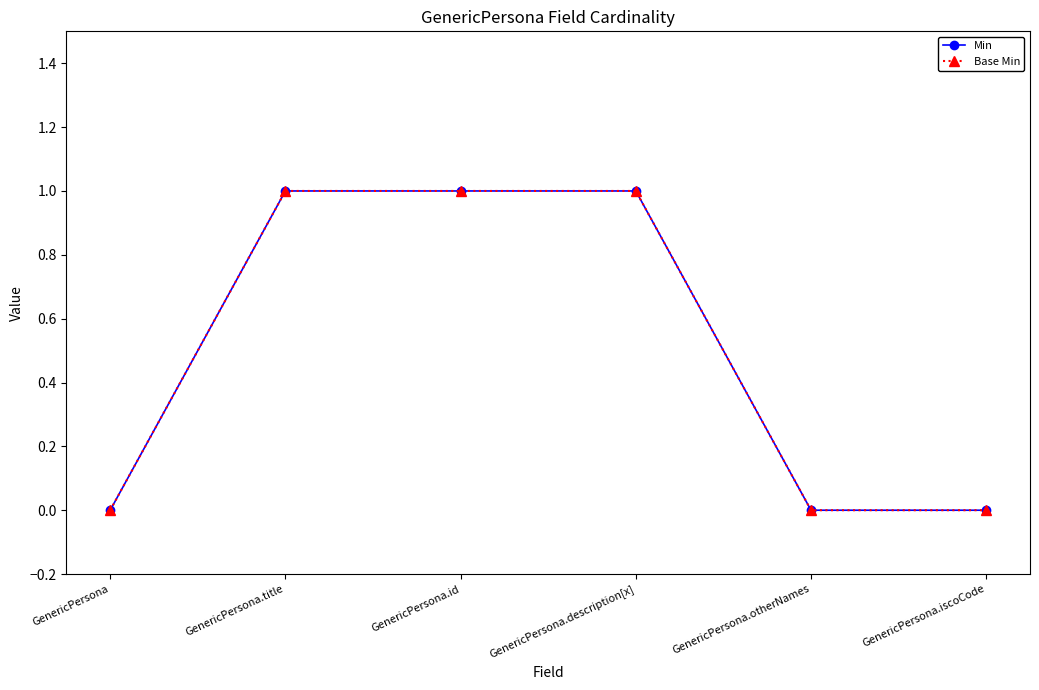

At which label is Base Min closest to 0?

GenericPersona